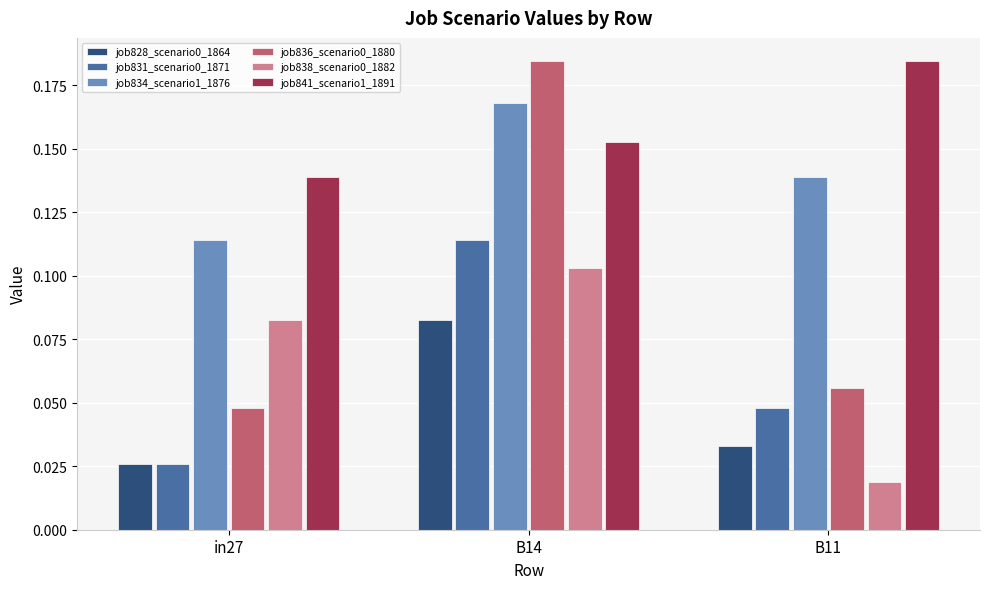

True or false: job841_scenario1_1891 has a value of 0.2 at in27.

False